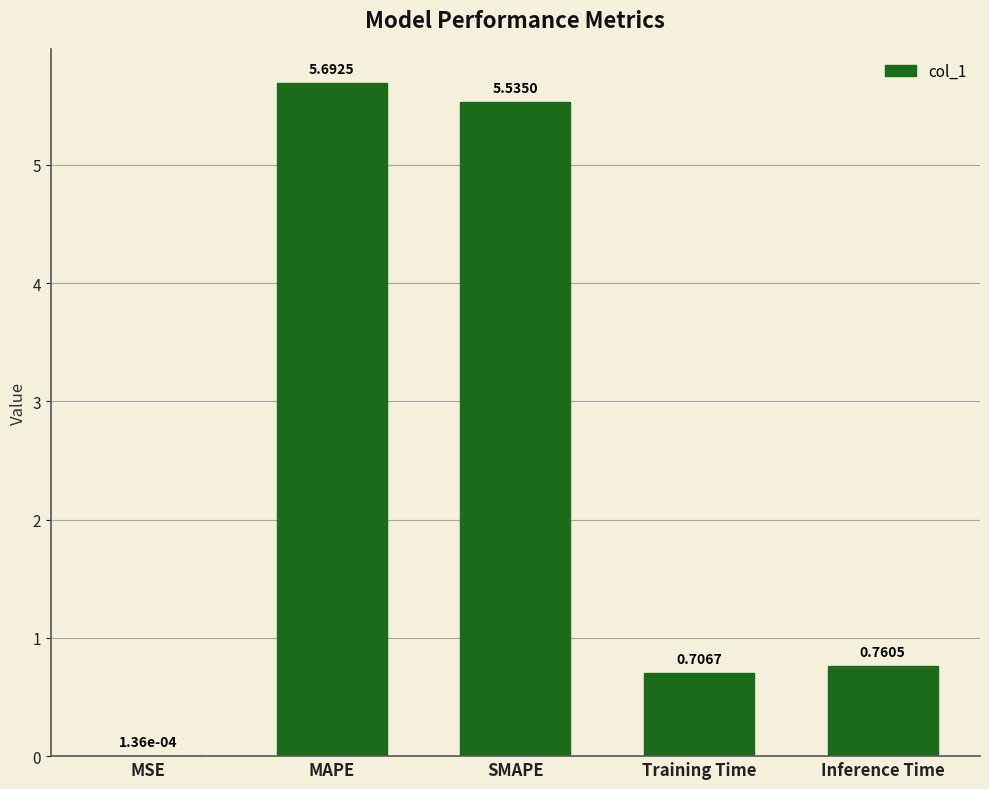

What is the sum of all values?

12.7